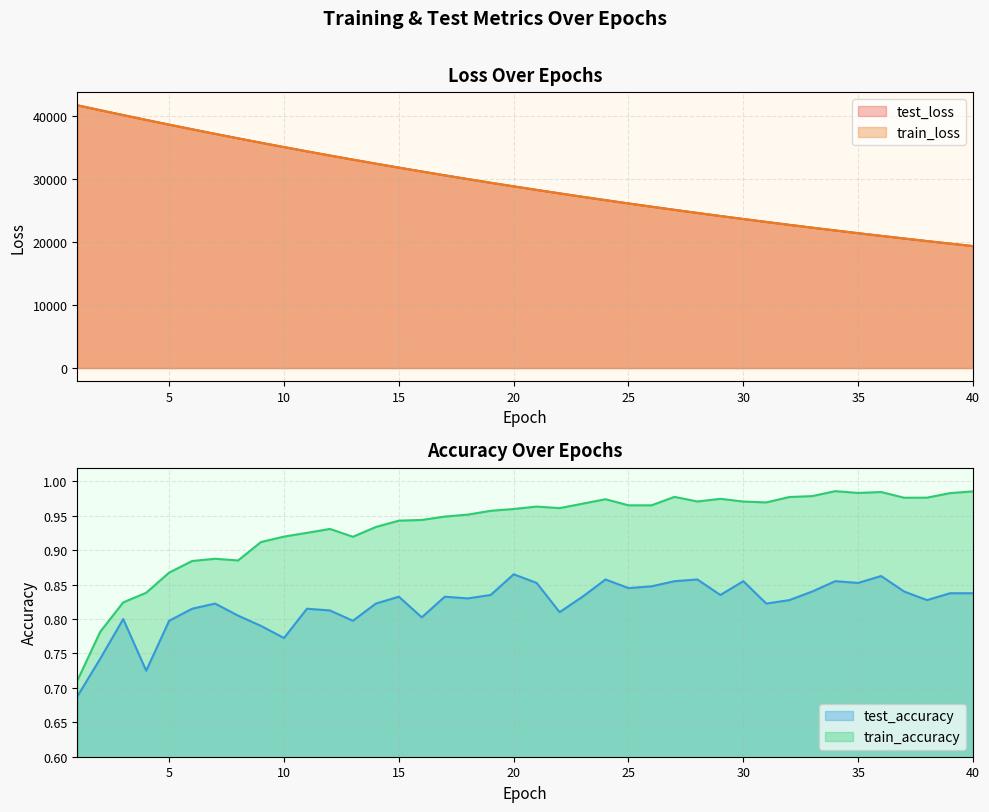

True or false: test_loss and train_accuracy intersect in this chart.

False